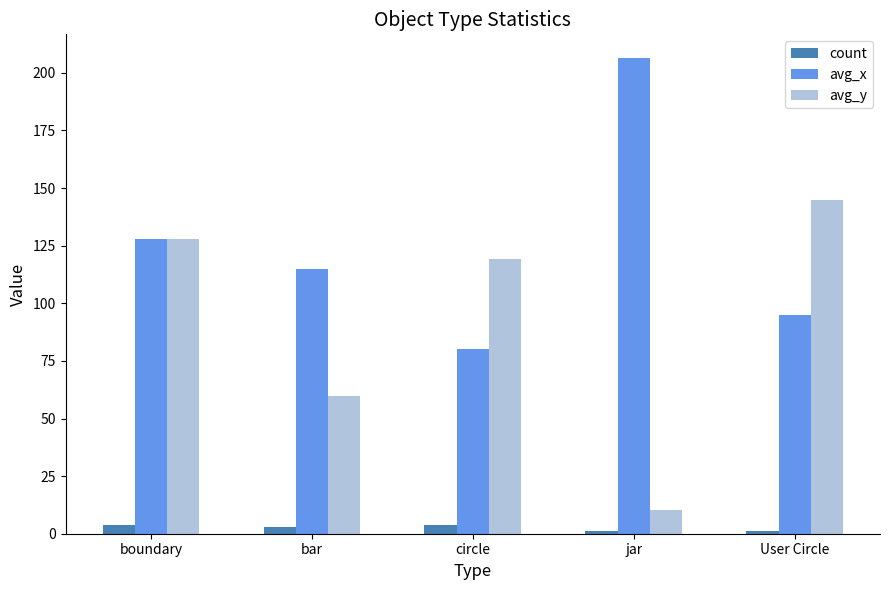

What is the highest value of the avg_y series?

145.0